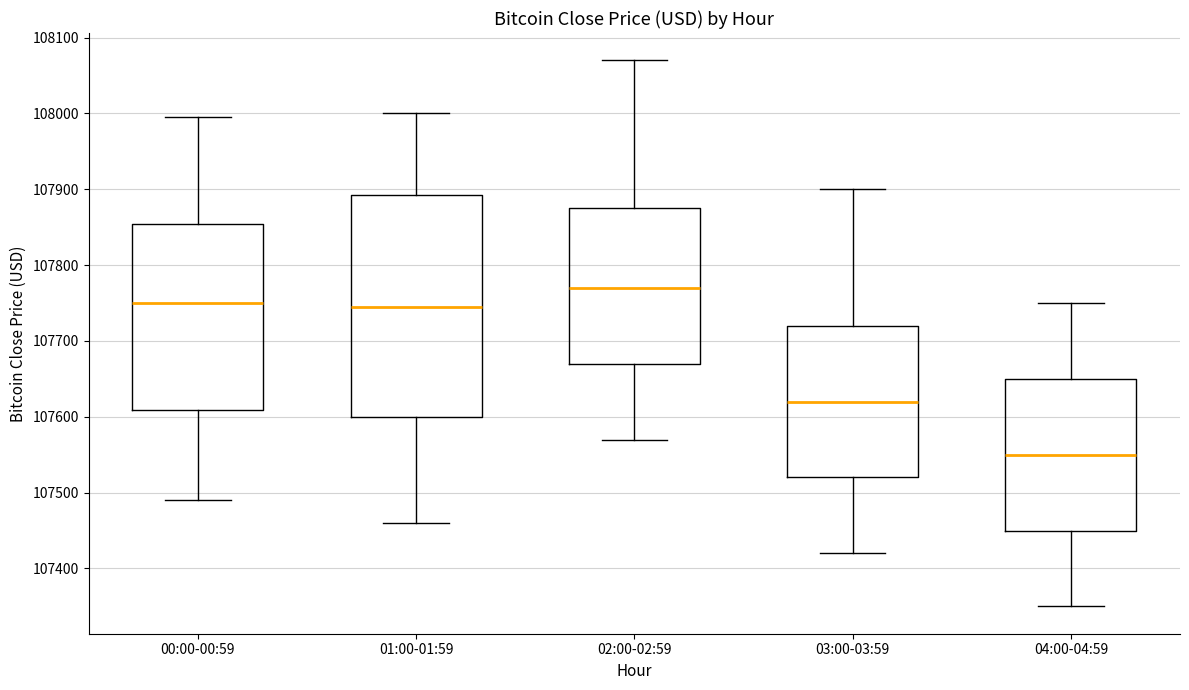

Which box's median line is the highest?

02:00-02:59